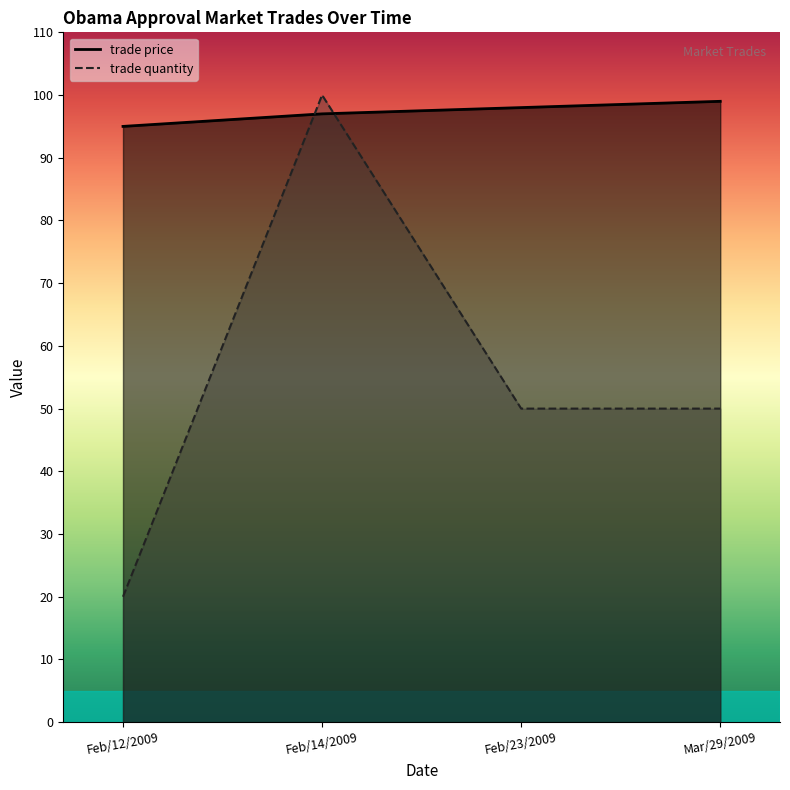

True or false: trade quantity and trade price cross at least once.

True